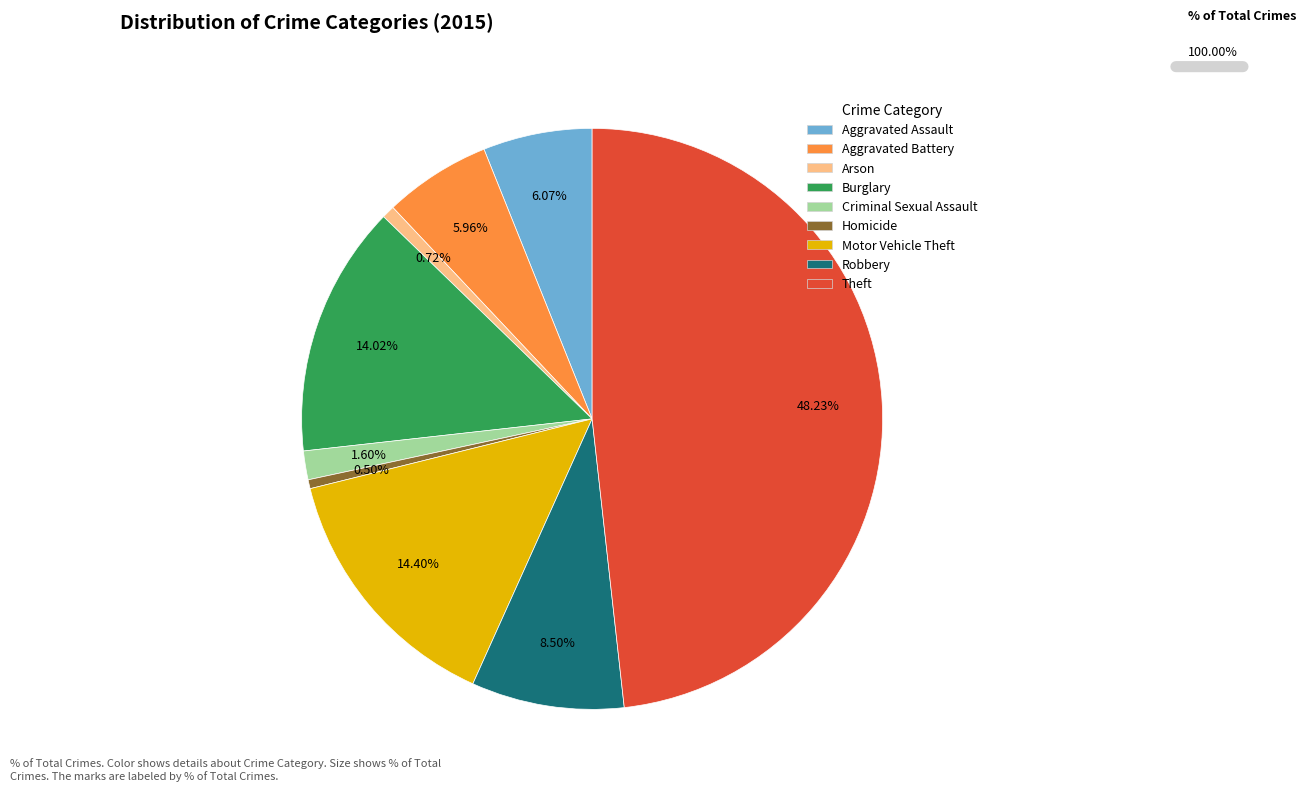

How many slices are in this pie chart?

9